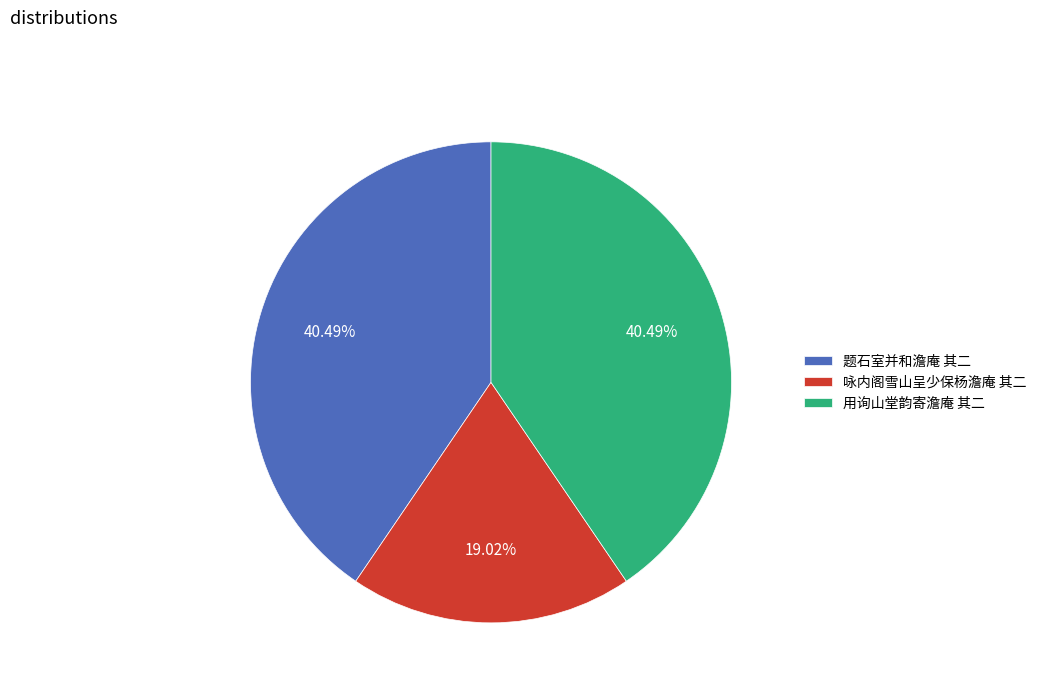

To the nearest percent, what is the average slice percentage?

33%